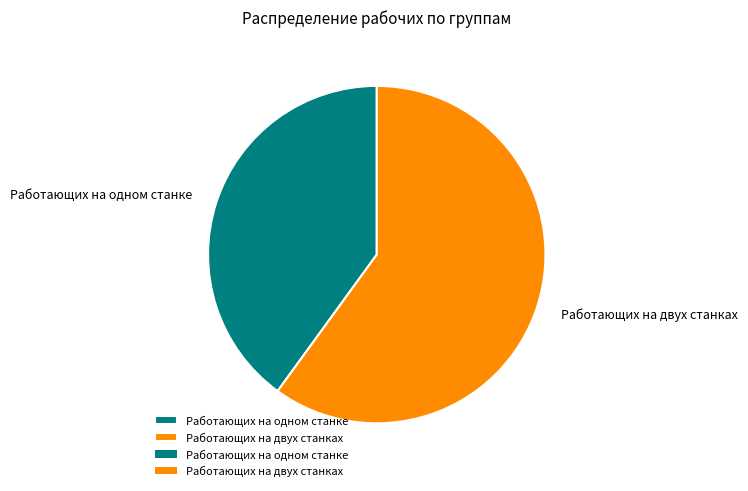

How many segments does this pie chart have?

2